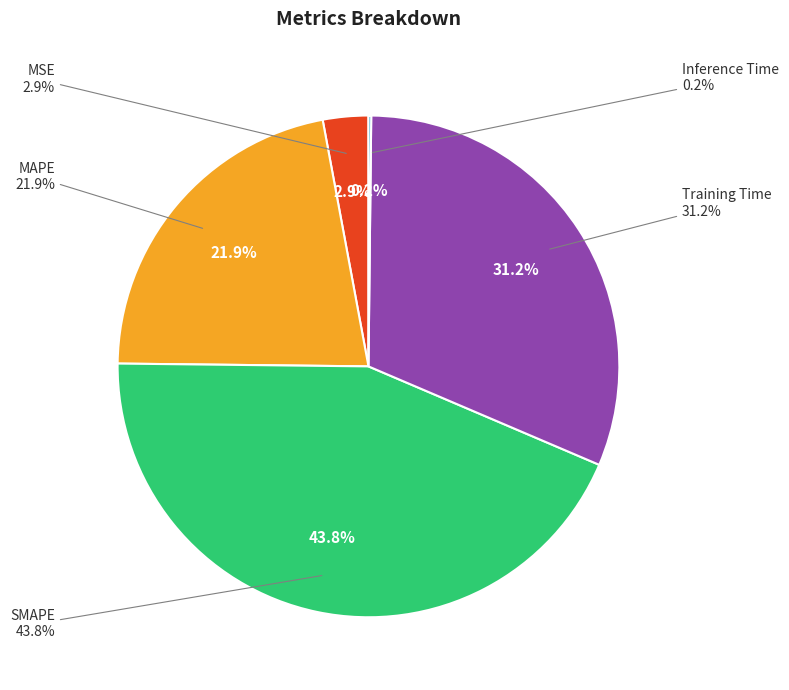

What is the change in value from Training Time to Inference Time?

-1.4